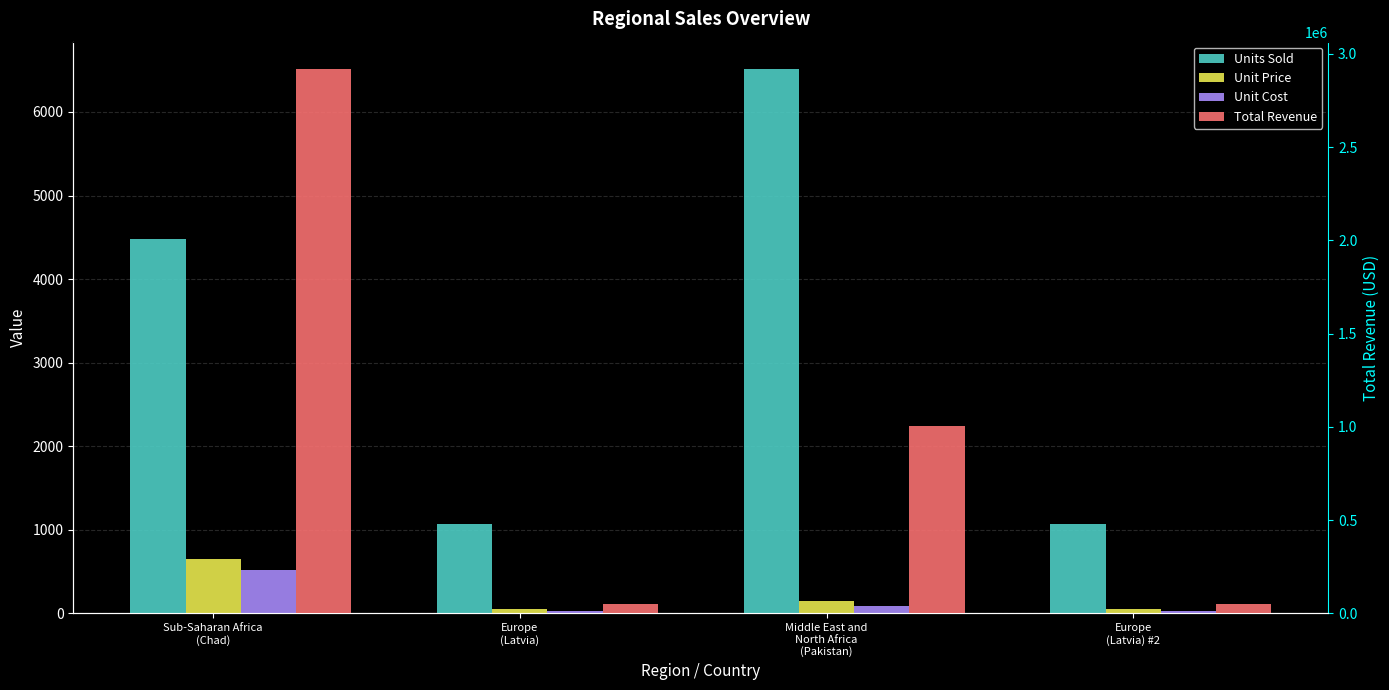

What is the lowest value of the Unit Cost series?

31.8